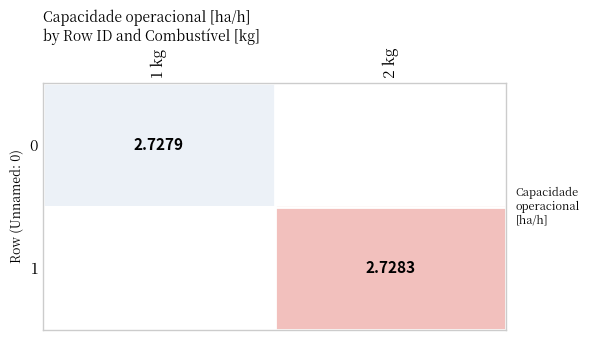

Which has a higher value, 1 kg or 2 kg?

2 kg